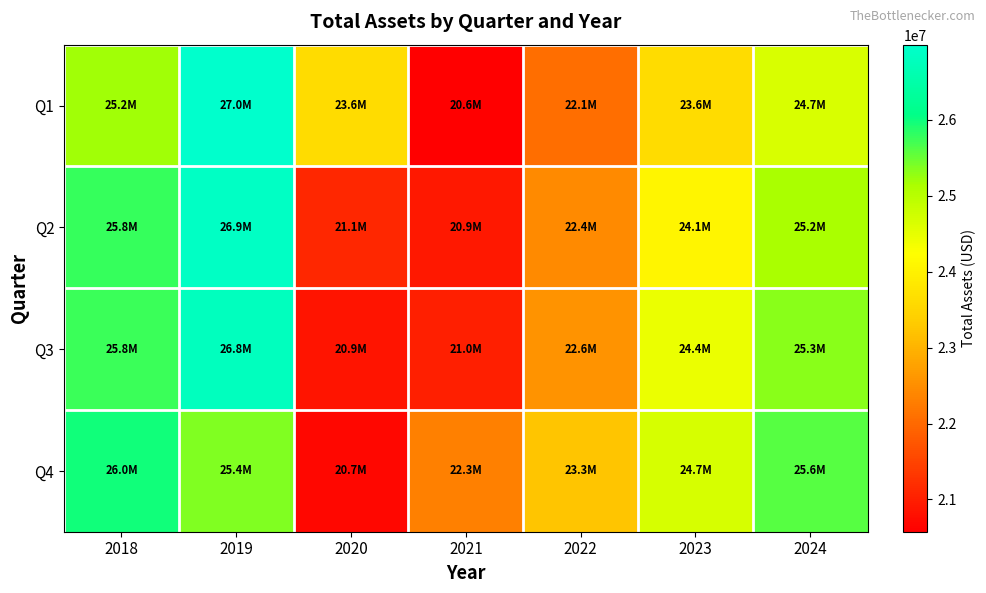

Reading left to right, what are all the values shown in this chart?

Q1: 2018=25191000	2019=26989000	2020=23622000	2021=20575000	2022=22073000	2023=23619000	2024=24654000
Q2: 2018=25765000	2019=26880000	2020=21104000	2021=20917000	2022=22445000	2023=24073000	2024=25152000
Q3: 2018=25751000	2019=26789000	2020=20874000	2021=21025000	2022=22563000	2023=24442000	2024=25331000
Q4: 2018=25982000	2019=25377000	2020=20680000	2021=22321000	2022=23255000	2023=24683000	2024=25587000